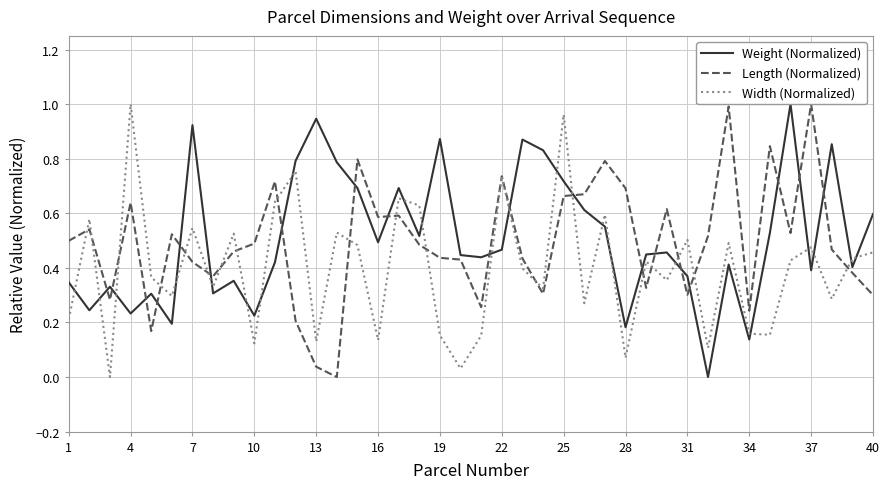

The Width (Normalized) series shows 1.0 at 4. True or false?

True